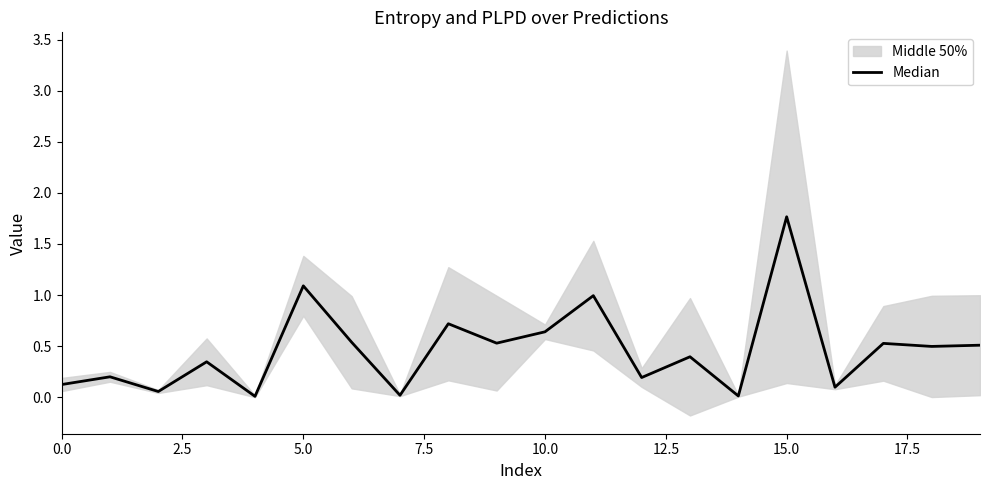

Reading left to right, what are all the values shown in this chart?

0.1	0.2	0.1	0.3	0.0	1.1	0.5	0.0	0.7	0.5	0.6	1.0	0.2	0.4	0.0	1.8	0.1	0.5	0.5	0.5